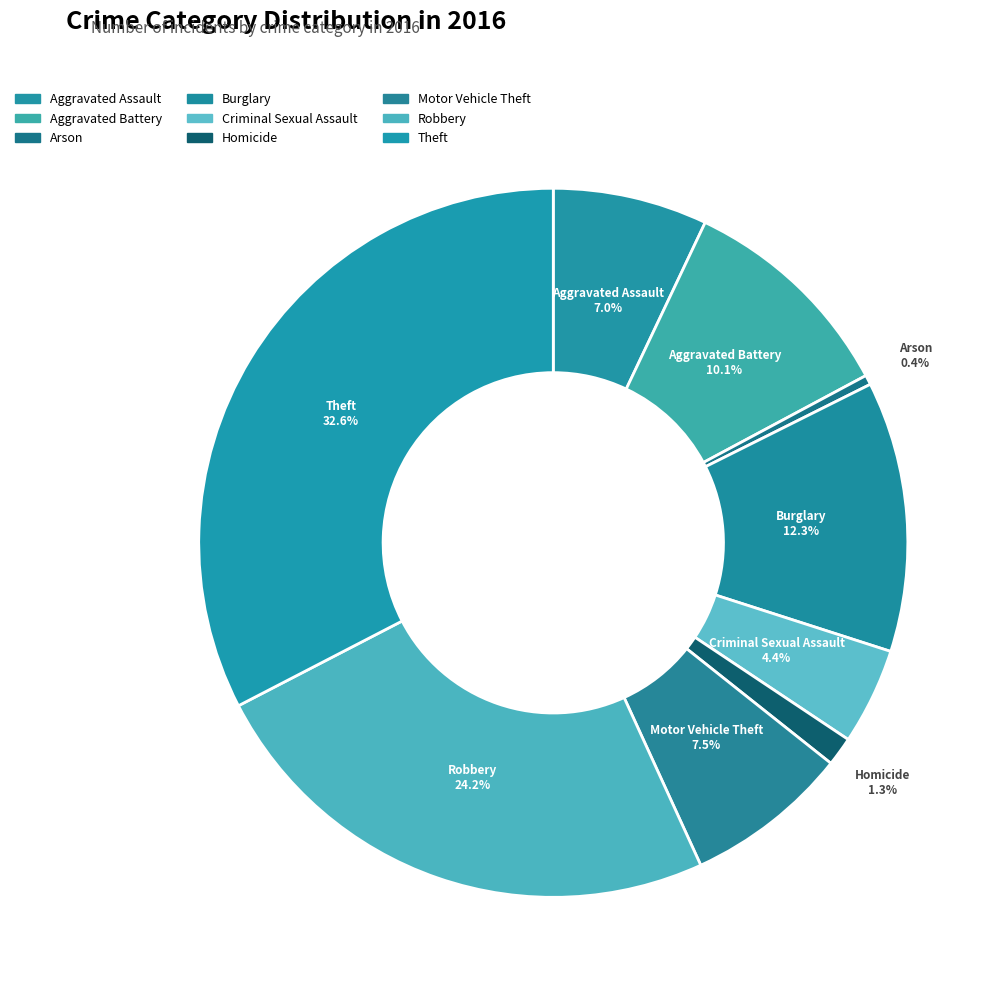

To the nearest percent, what is the combined percentage of Homicide and Robbery?

26%